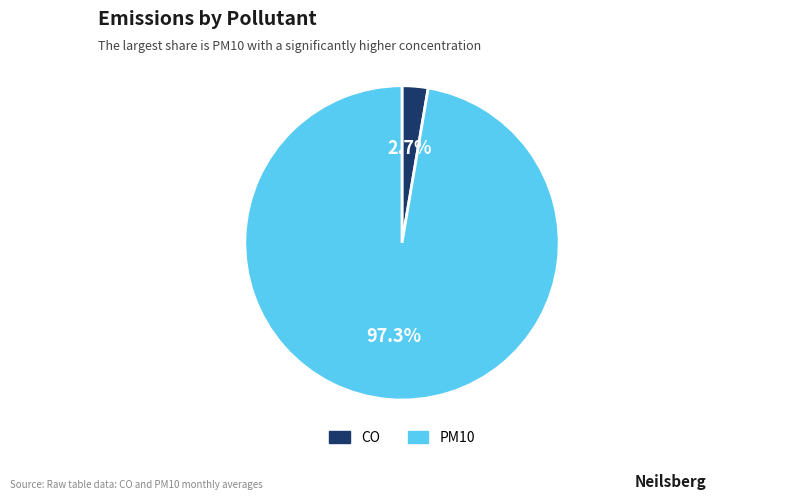

Rank the categories by value from highest to lowest.

PM10, CO